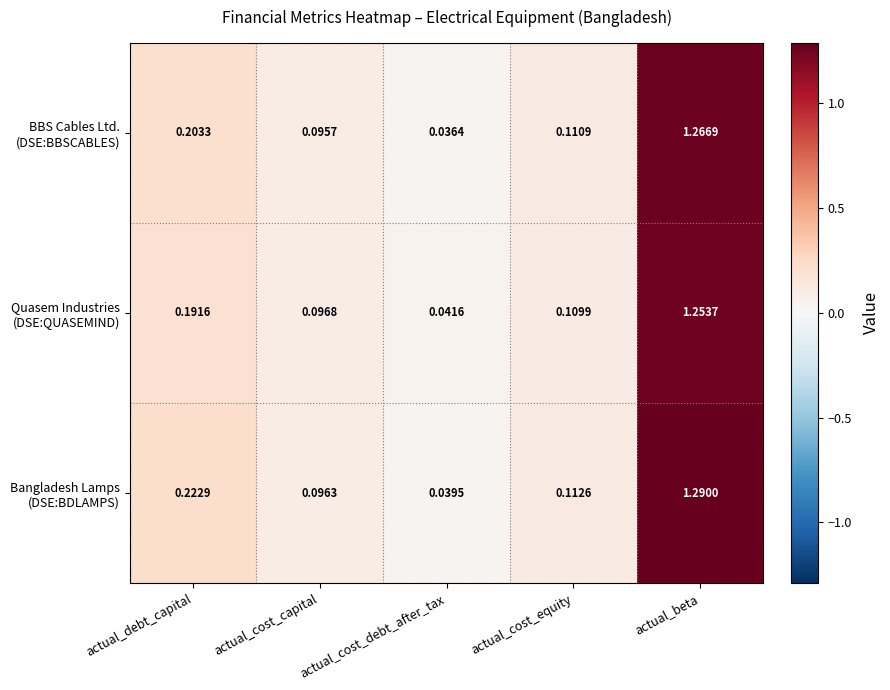

Which label corresponds to the largest value in the chart?

actual_beta